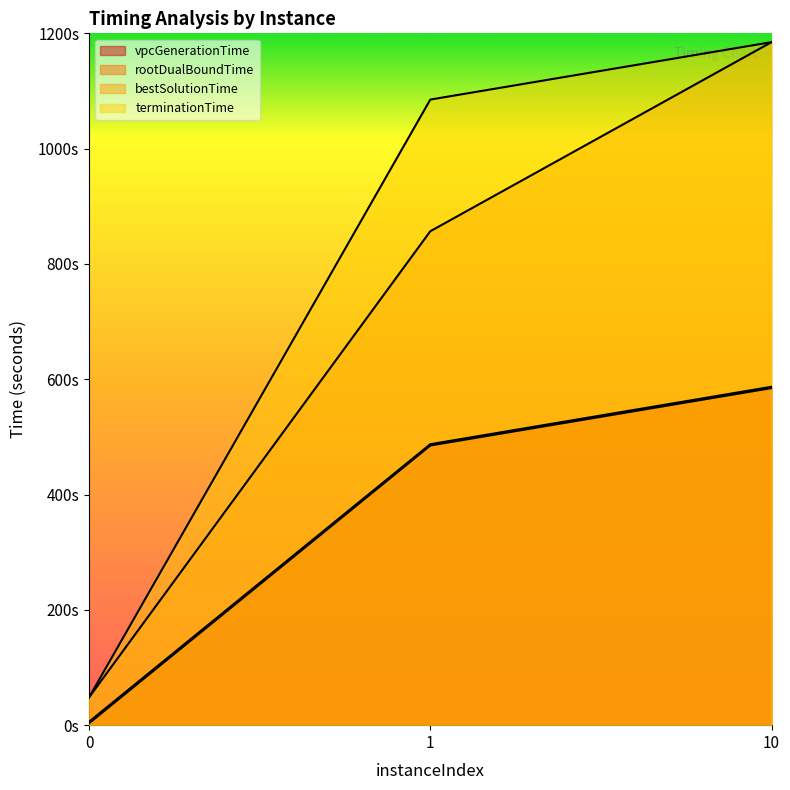

What is the spread (max minus min) of values at 0?

44.9